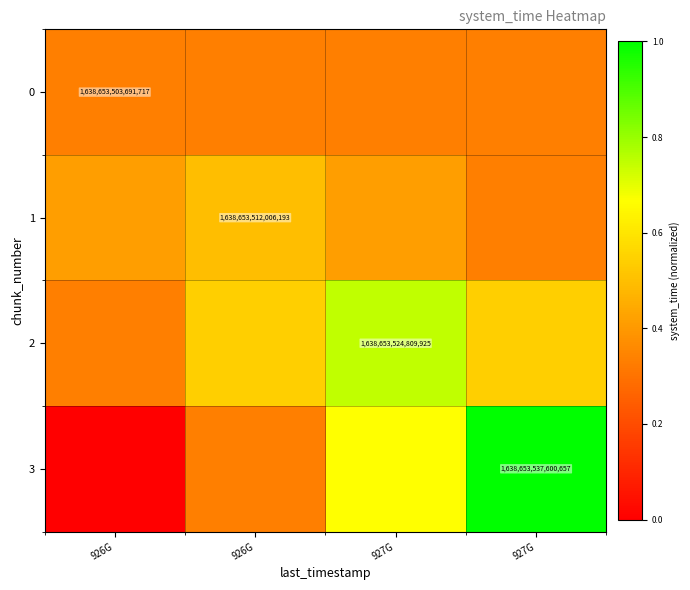

List the series in order of their peak value, lowest first.

0, 1, 2, 3